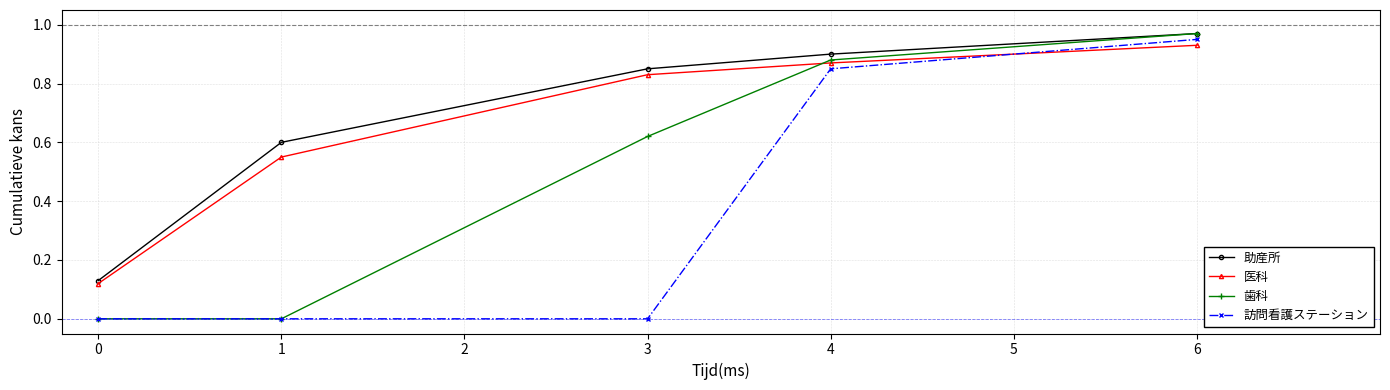

After their last crossing, which series has the higher values: 医科 or 歯科?

歯科